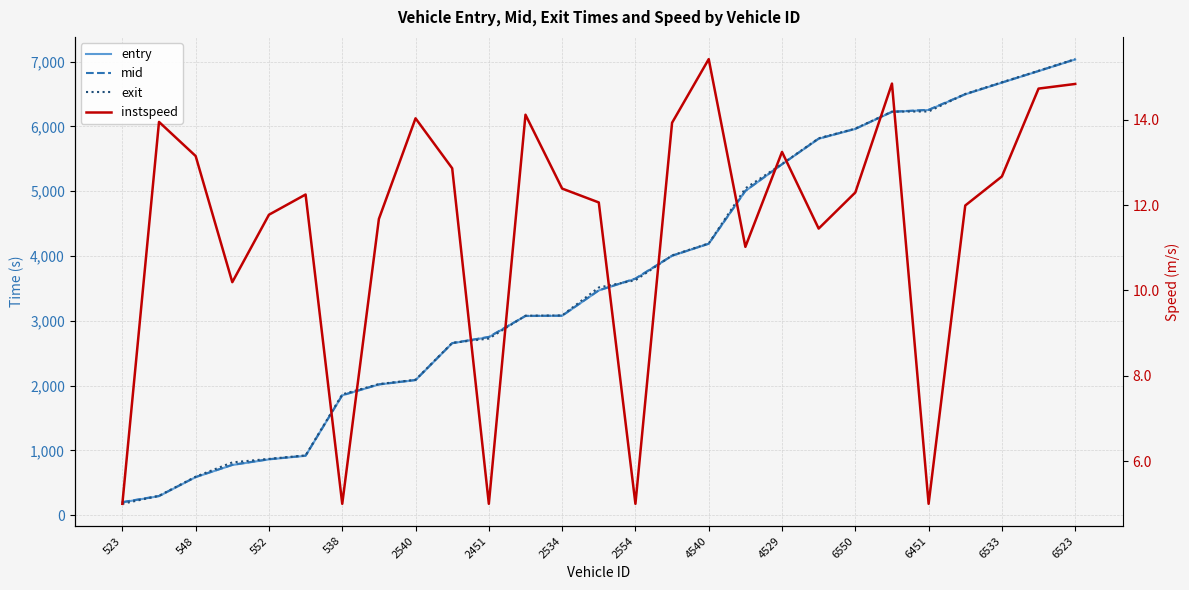

How many categories are shown in the chart?

27